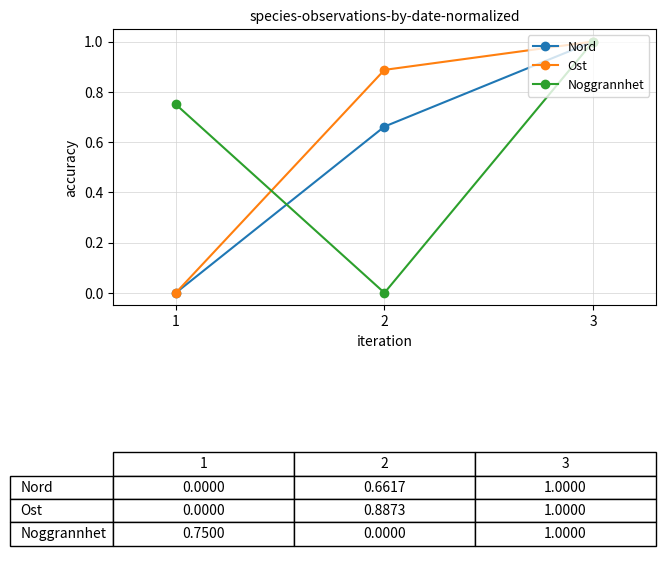

Which series changed the most between 2 and 3?

Noggrannhet